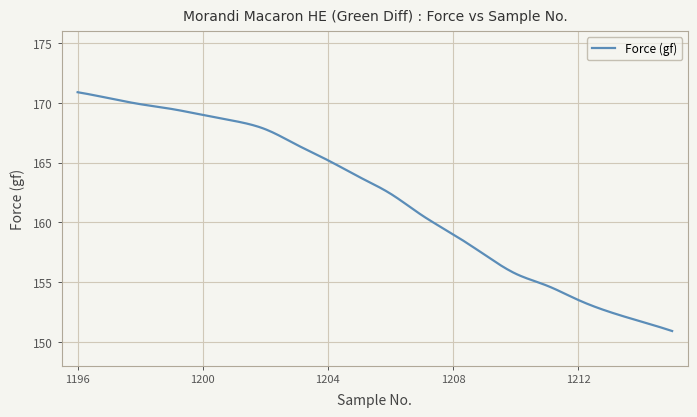

What is the maximum value shown in the chart?

170.9